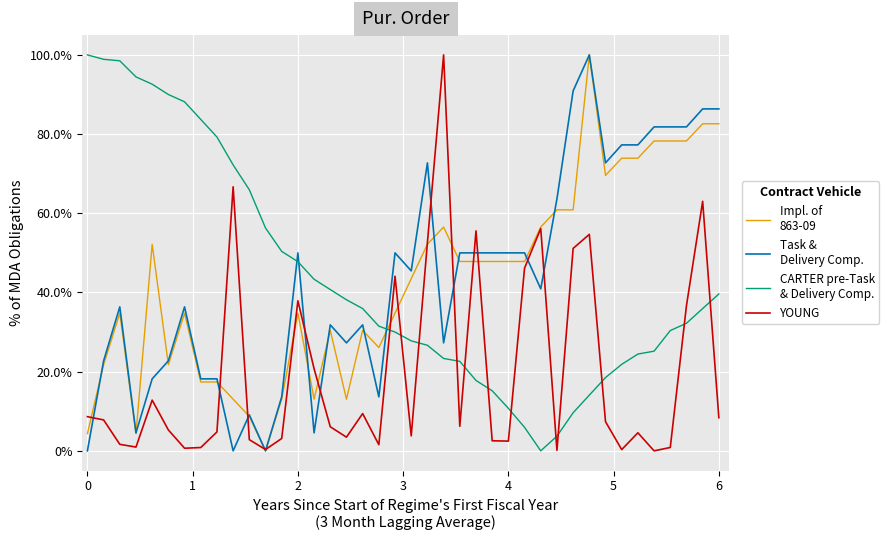

Does the chart display data point markers on the line(s)?

No